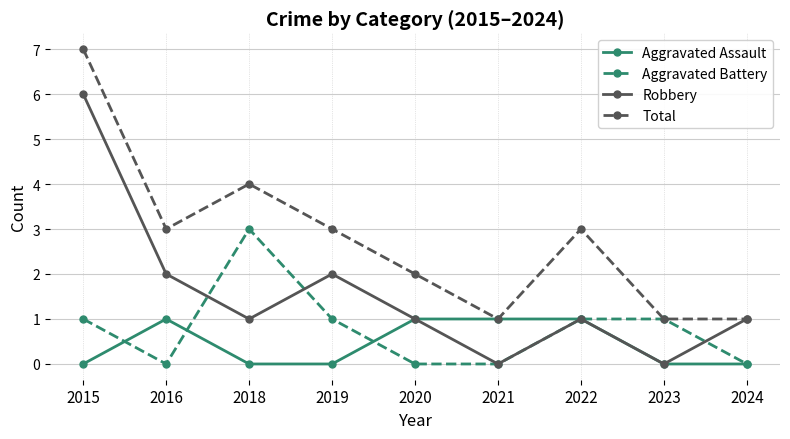

How many interior local peaks does the Total series have?

2